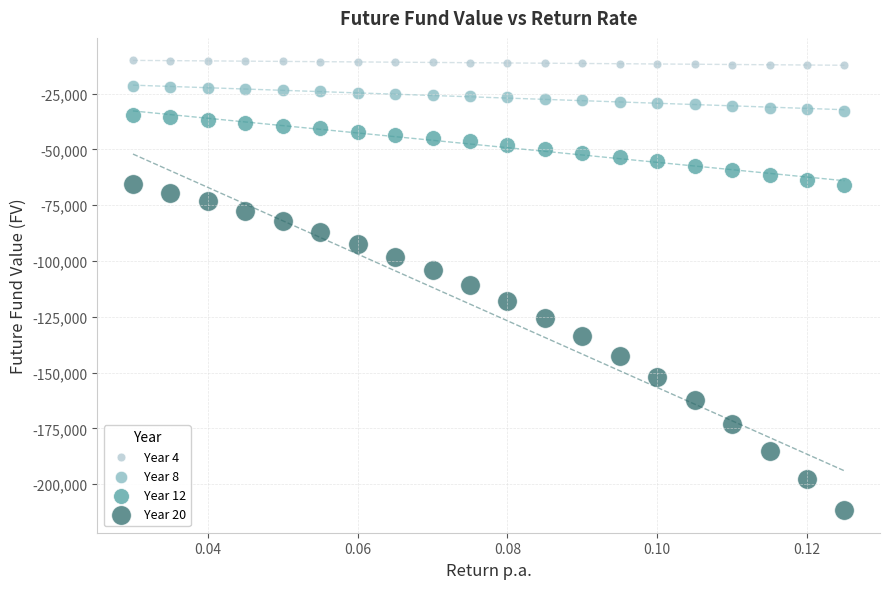

Which series has the widest spread of Y values?

Year 20